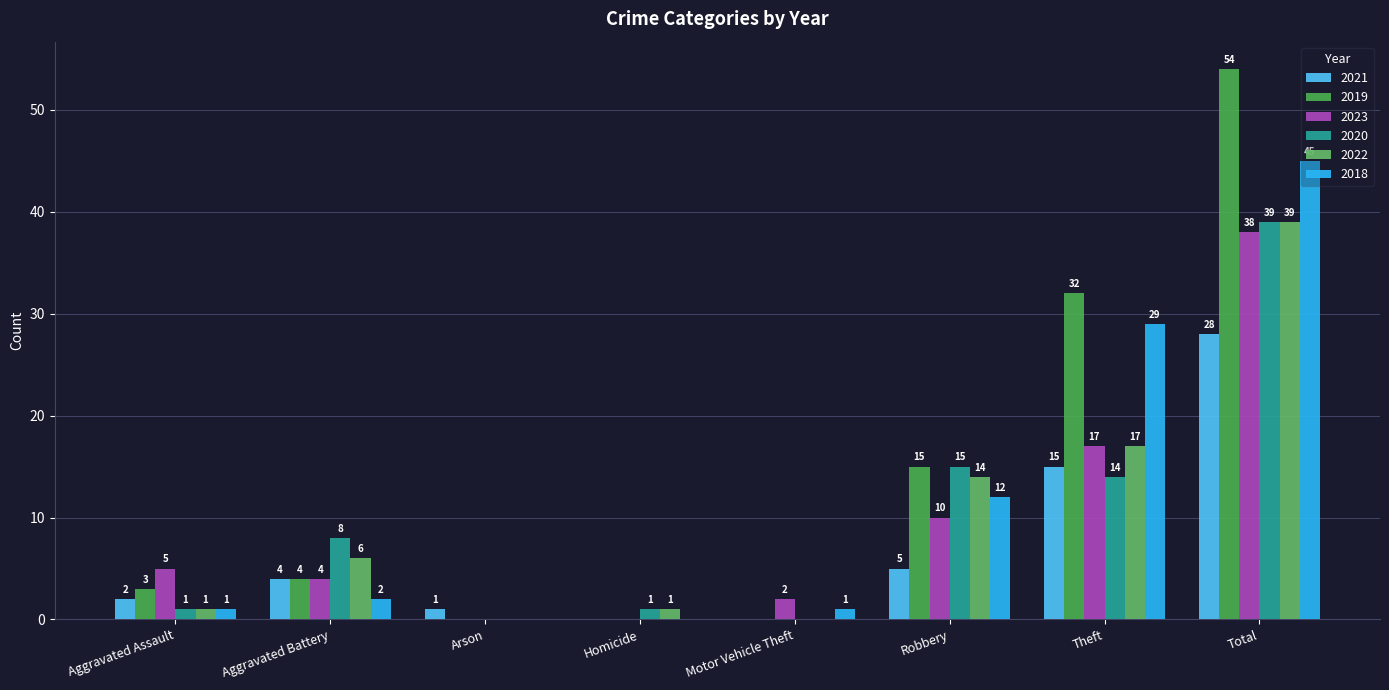

What position from the left is Homicide?

4